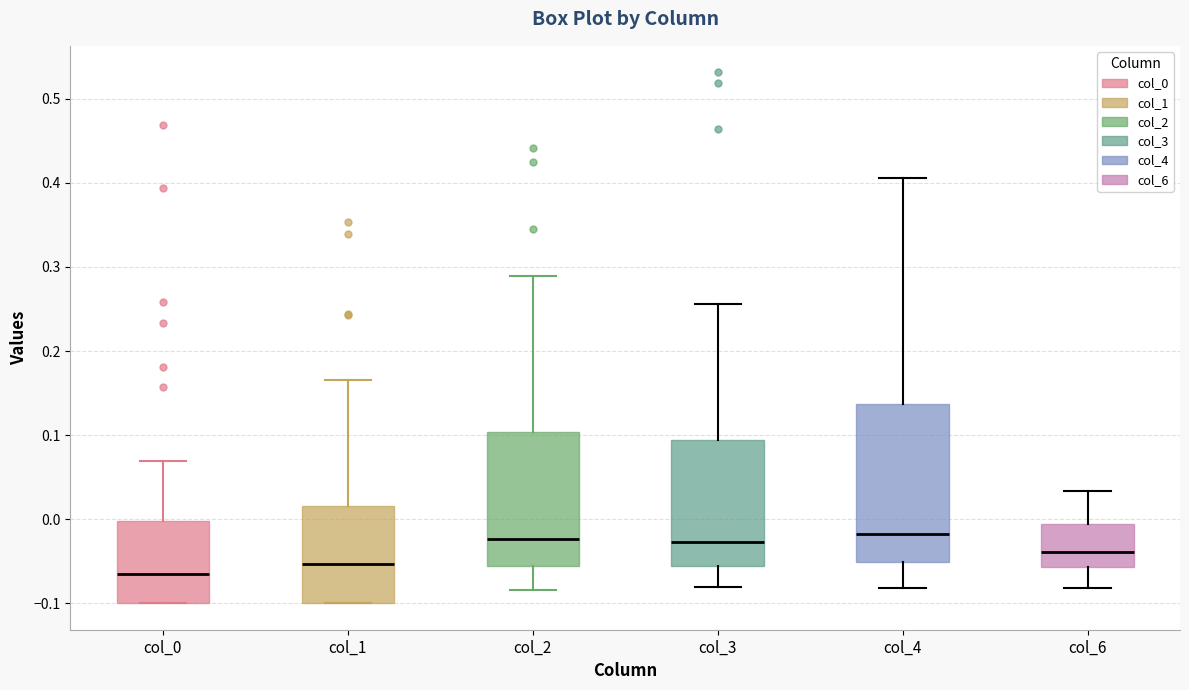

Comparing the boxes themselves (not the whiskers), which one is the tallest?

col_4